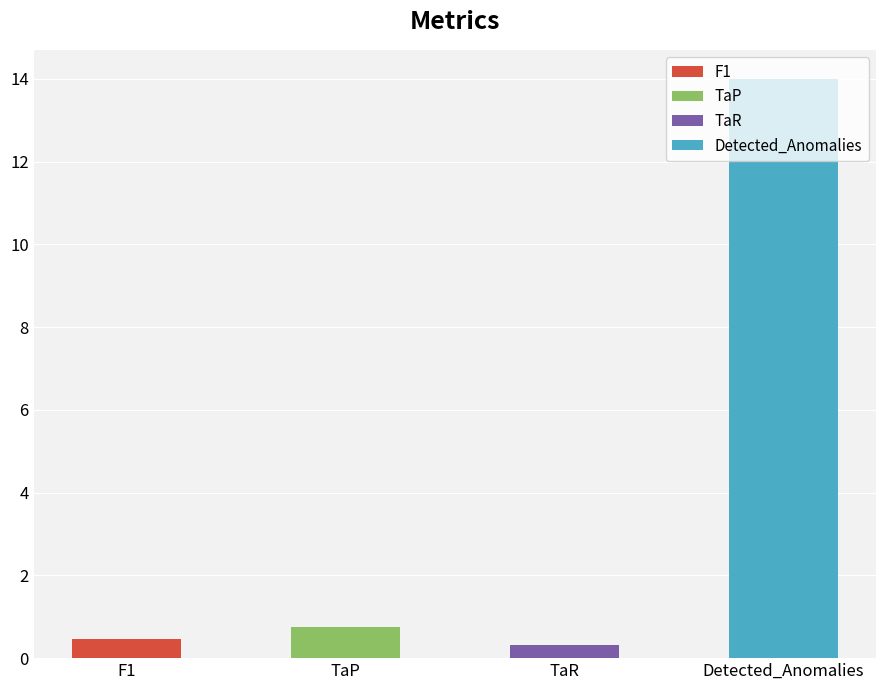

Reading left to right, what are all the values shown in this chart?

0.5	0.7	0.3	14.0